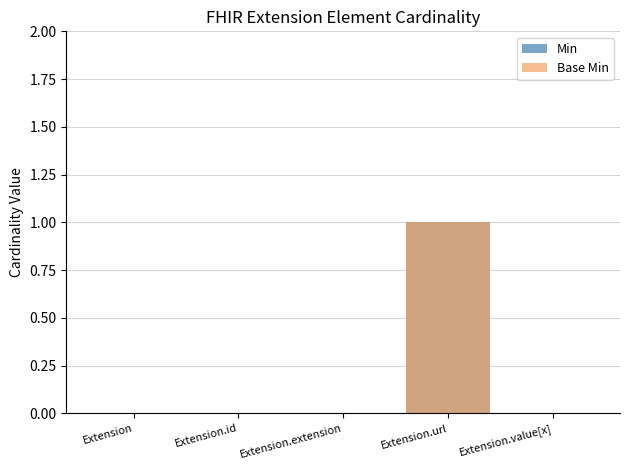

What is the label of the 1st bar from the right?

Extension.value[x]